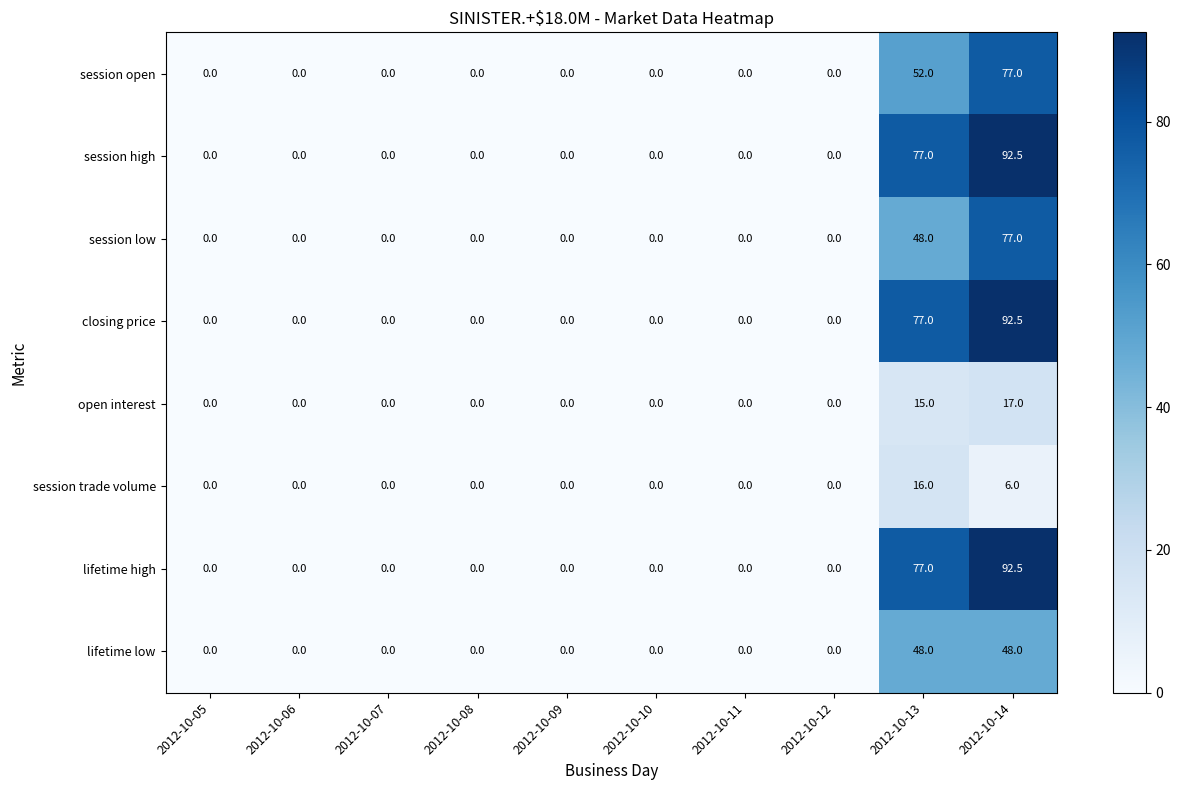

At which category is the sum across all series the highest?

2012-10-14